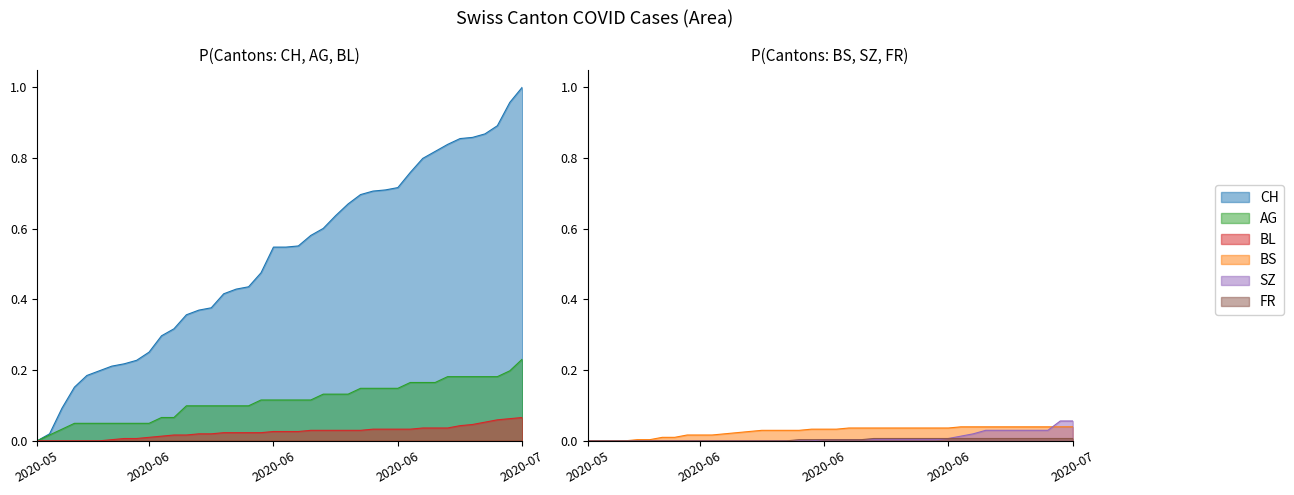

What is the difference between the second highest and minimum values in the SZ series?

0.1